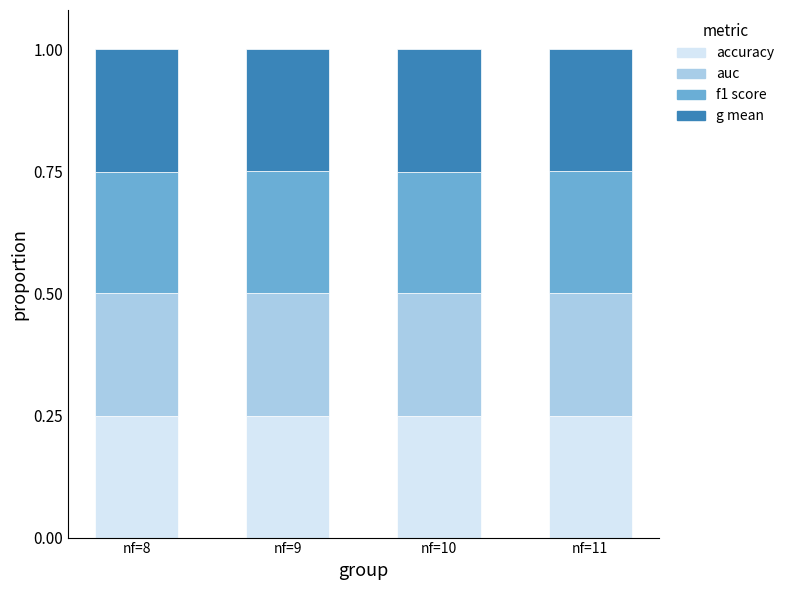

What is the total value across all series at nf=11?

1.0